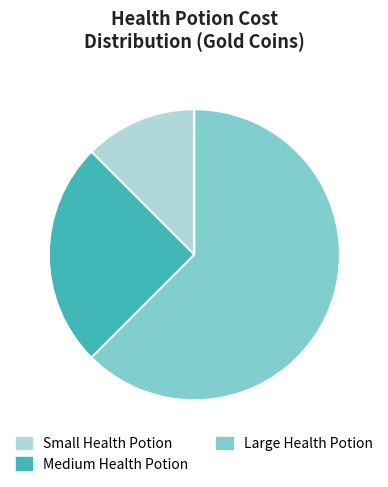

Combined, do Small Health Potion and Large Health Potion account for over 50%?

Yes